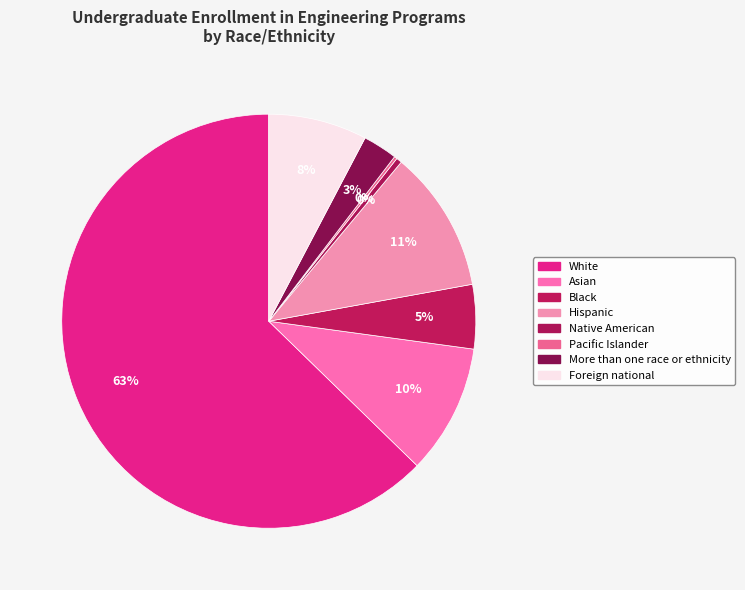

How many segments does this pie chart have?

8